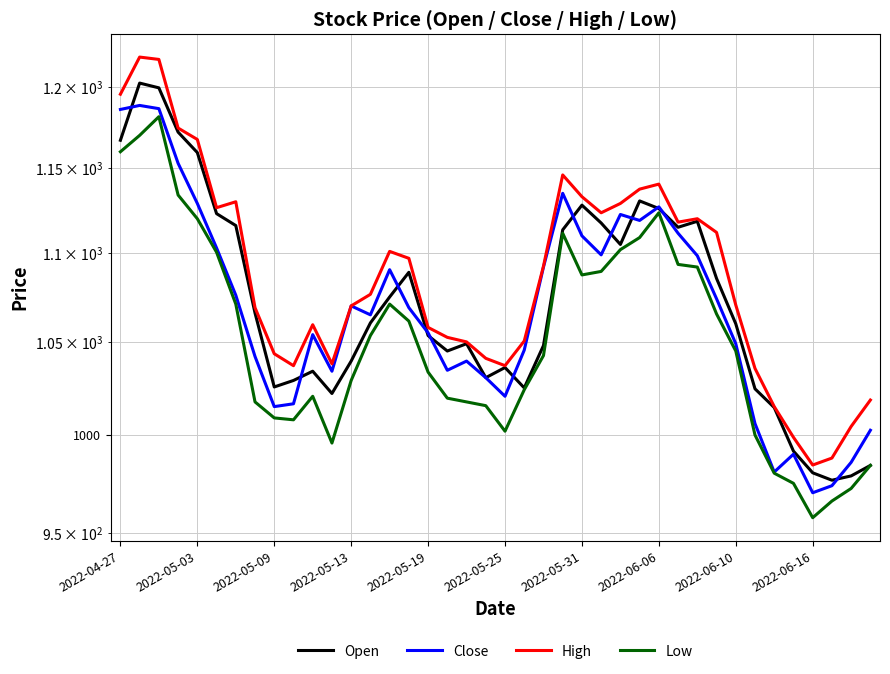

Between 2022-04-27 and 2022-05-25, which is larger?

2022-04-27